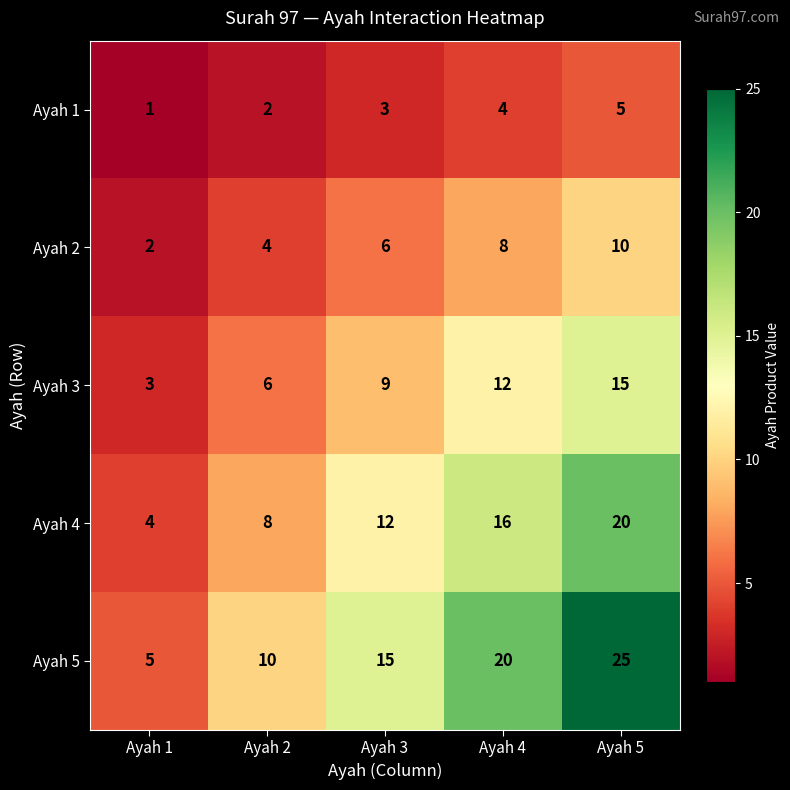

Reading right to left, list all the values displayed in this chart.

Ayah 1: Ayah 5=5	Ayah 4=4	Ayah 3=3	Ayah 2=2	Ayah 1=1
Ayah 2: Ayah 5=10	Ayah 4=8	Ayah 3=6	Ayah 2=4	Ayah 1=2
Ayah 3: Ayah 5=15	Ayah 4=12	Ayah 3=9	Ayah 2=6	Ayah 1=3
Ayah 4: Ayah 5=20	Ayah 4=16	Ayah 3=12	Ayah 2=8	Ayah 1=4
Ayah 5: Ayah 5=25	Ayah 4=20	Ayah 3=15	Ayah 2=10	Ayah 1=5